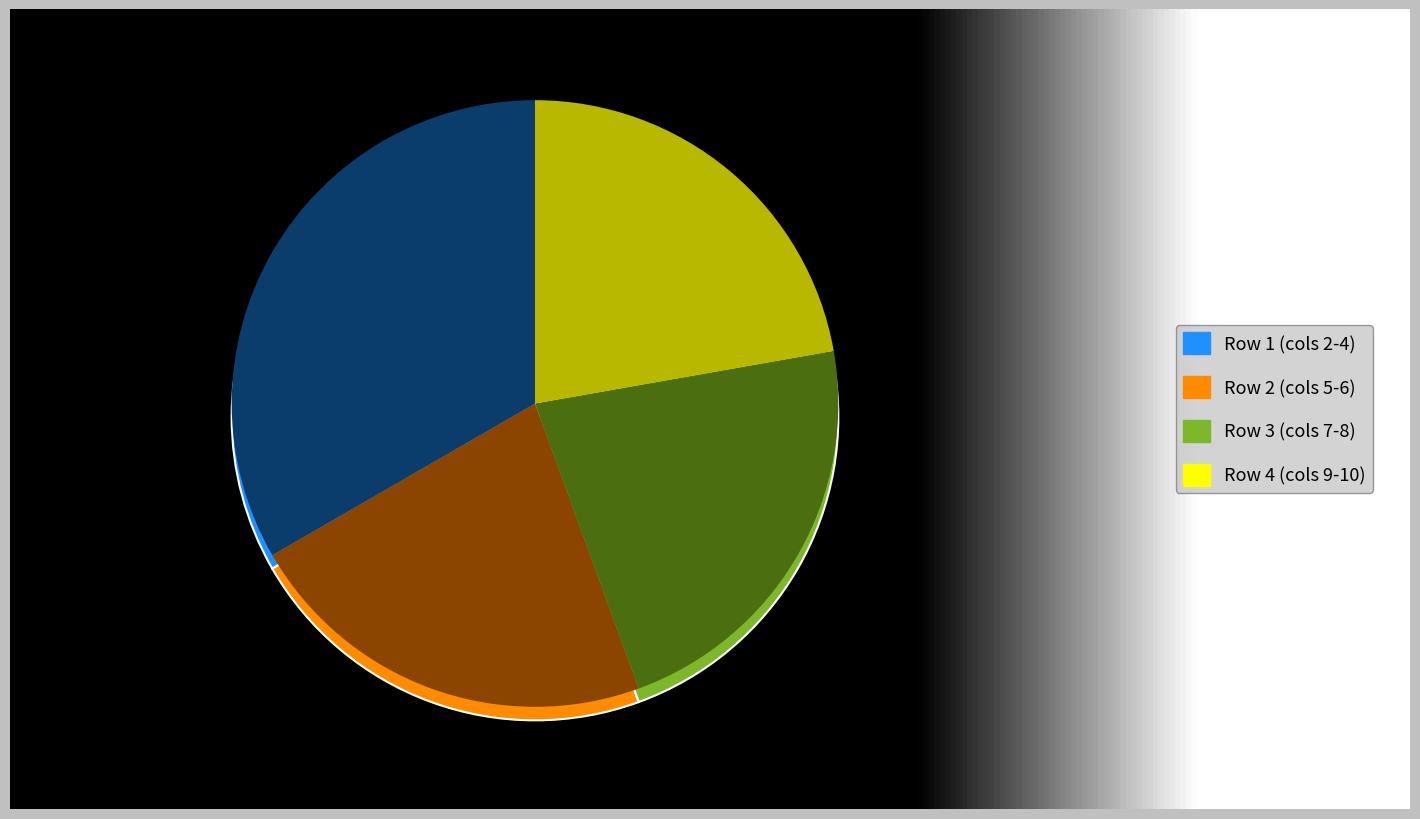

Which slice is the largest?

1